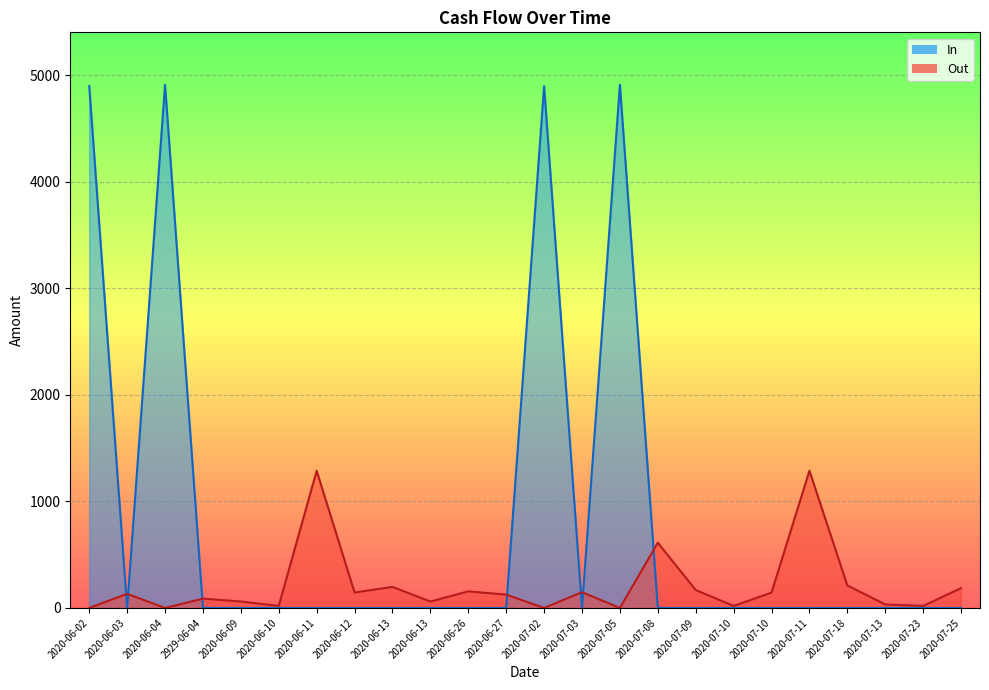

Which series has the widest spread of values?

In